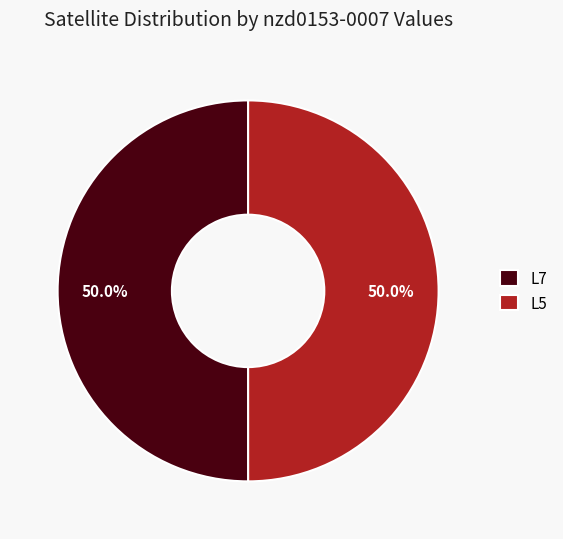

What is the ratio of the value at L5 to the value at L7?

1.0